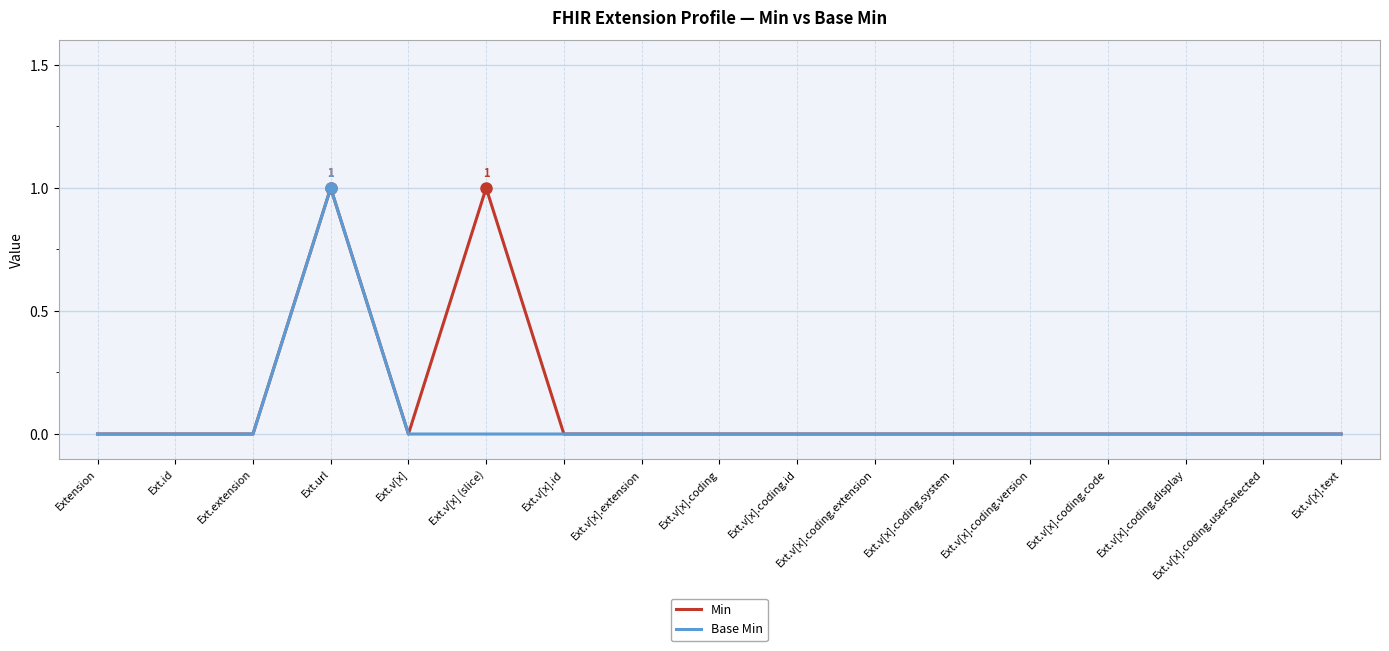

Reading left to right, list all the values displayed in this chart.

Min: 0	0	0	1	0	1	0	0	0	0	0	0	0	0	0	0	0
Base Min: 0	0	0	1	0	0	0	0	0	0	0	0	0	0	0	0	0